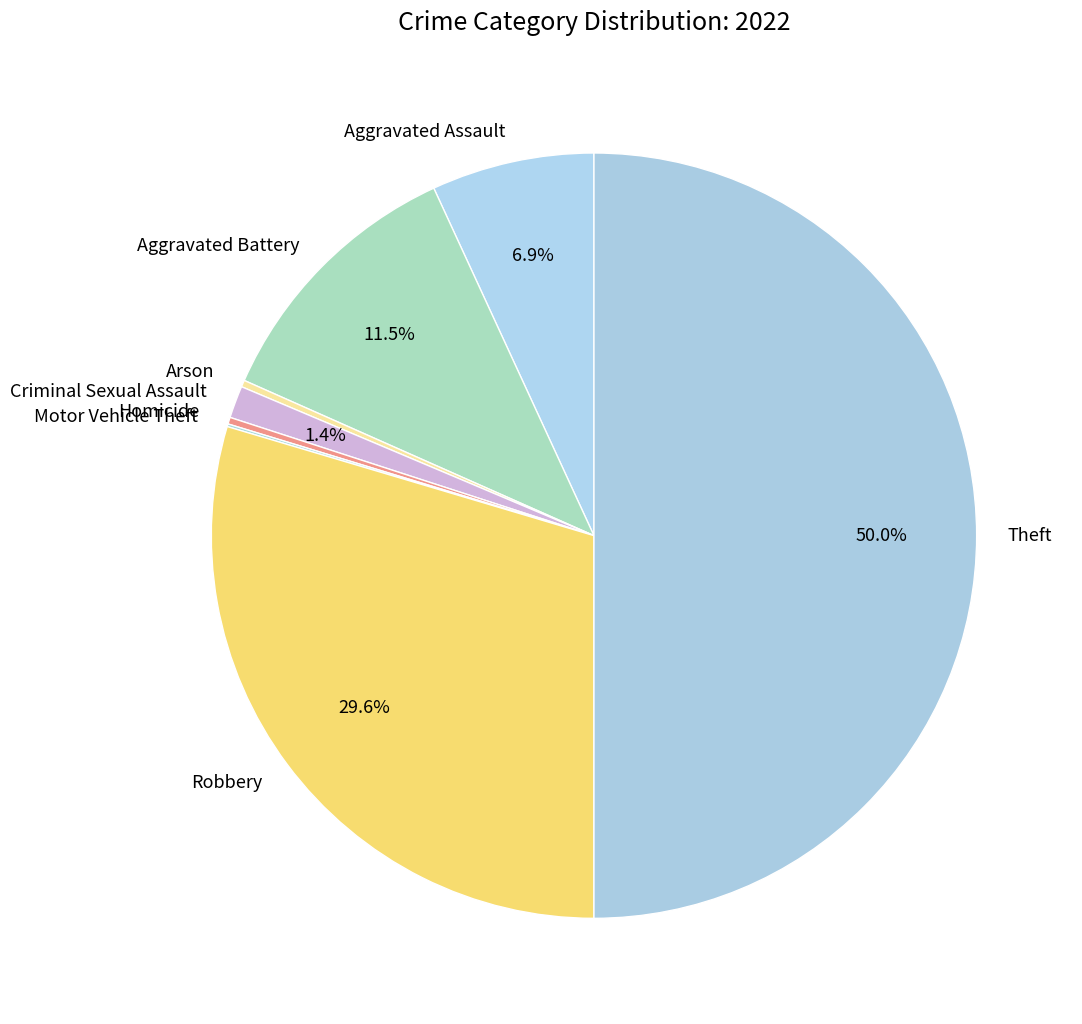

Is Criminal Sexual Assault the majority of the pie?

No